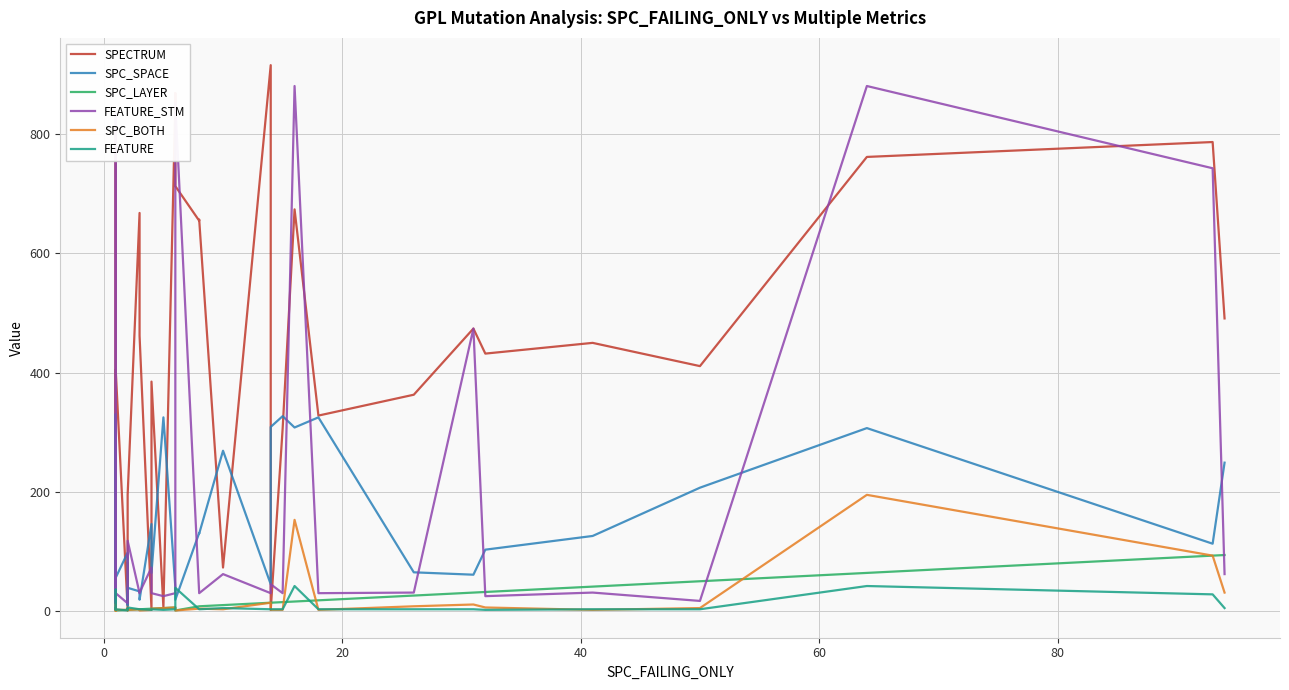

What is the maximum value for FEATURE?

42